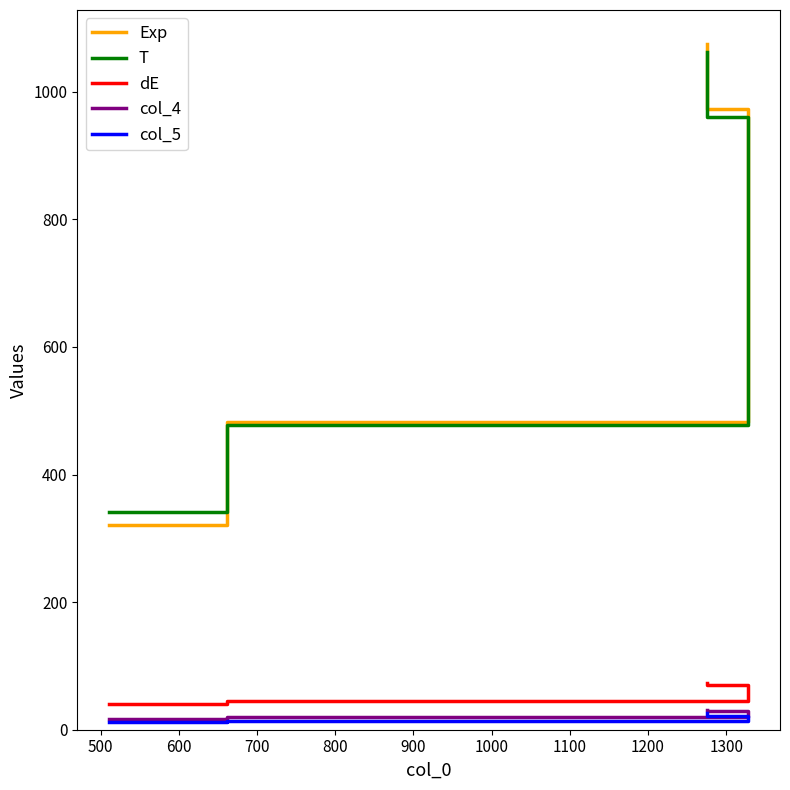

What is the average value of the col_4 series?

24.3